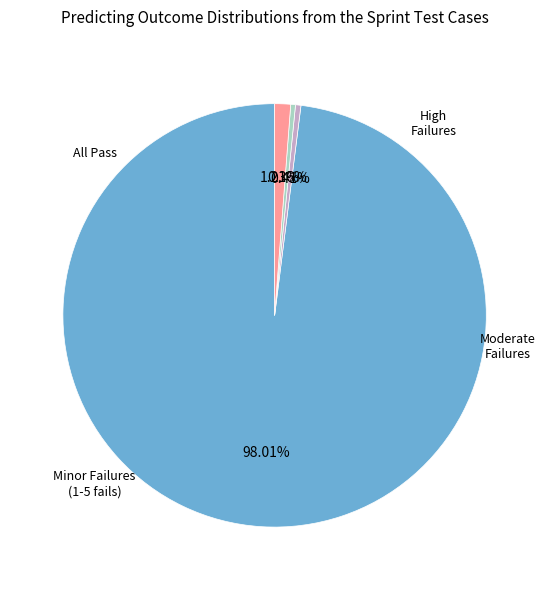

How many slices are in this pie chart?

4